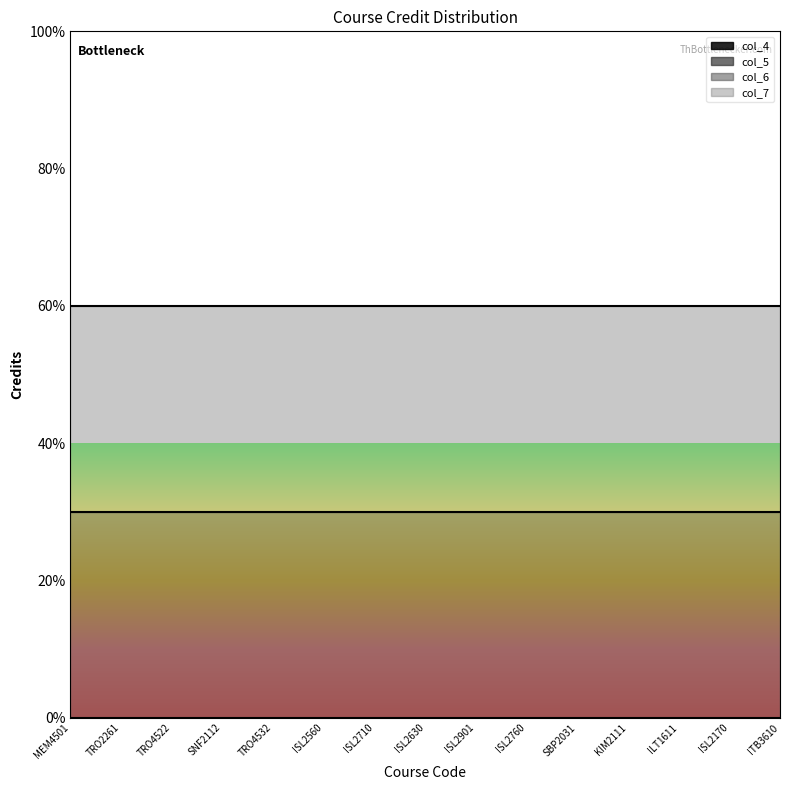

How many series are shown in this chart?

4